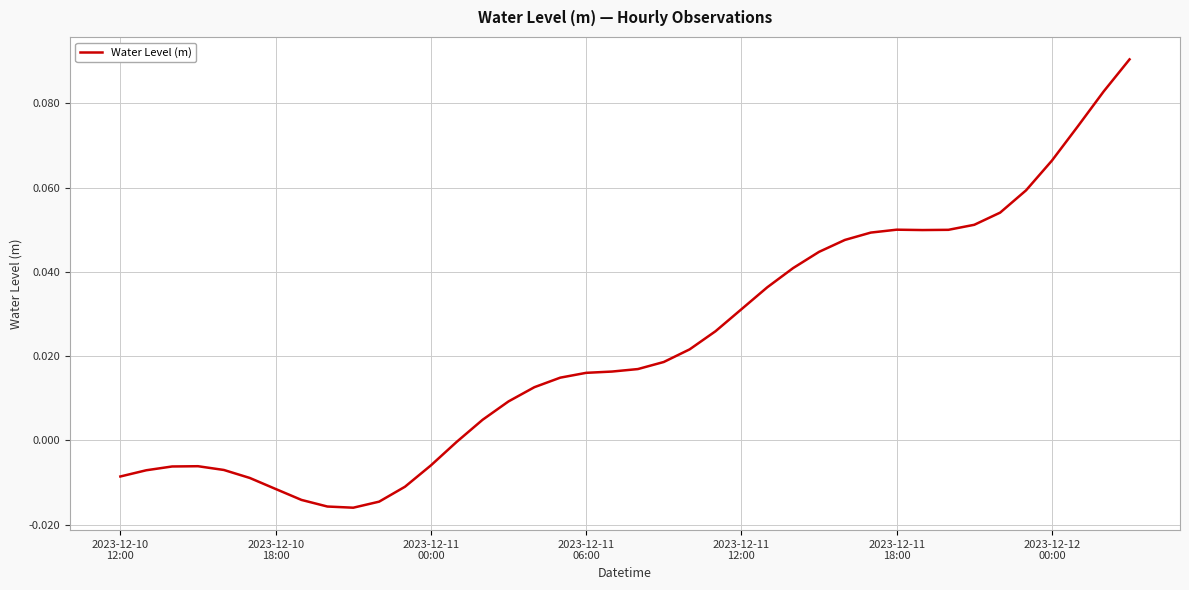

Is this an area chart (filled region under the line)?

No